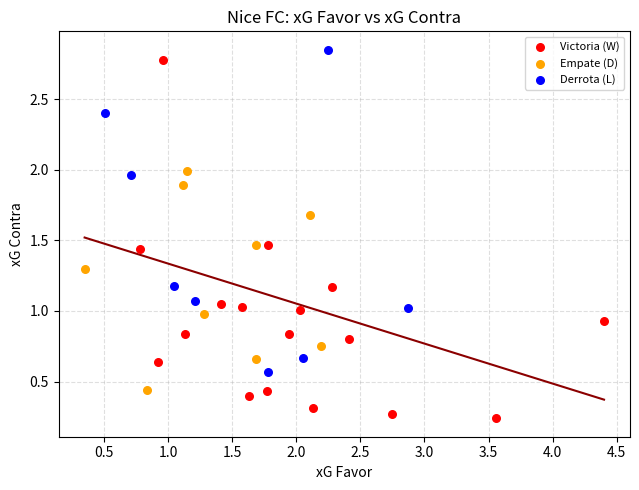

Which series has the widest spread of Y values?

Victoria (W)